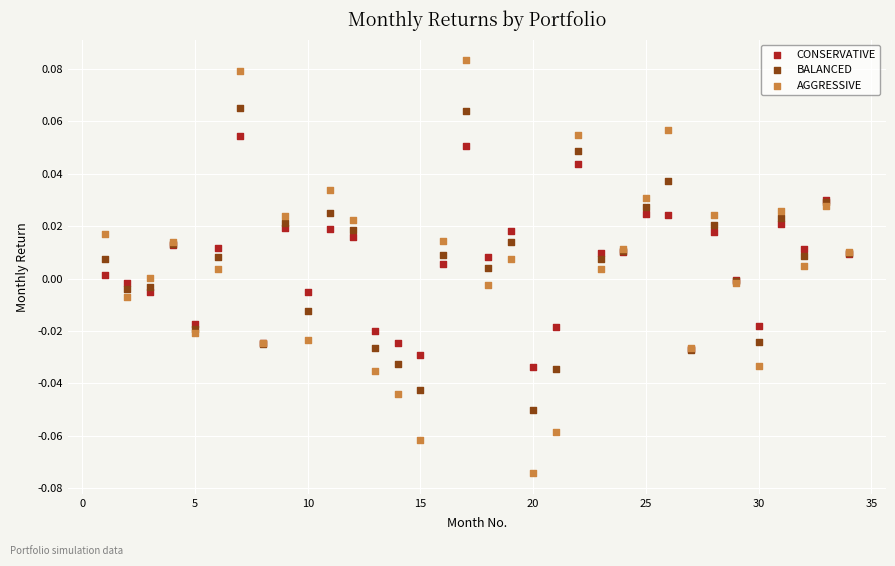

Which series has the largest Y range (max minus min)?

AGGRESSIVE